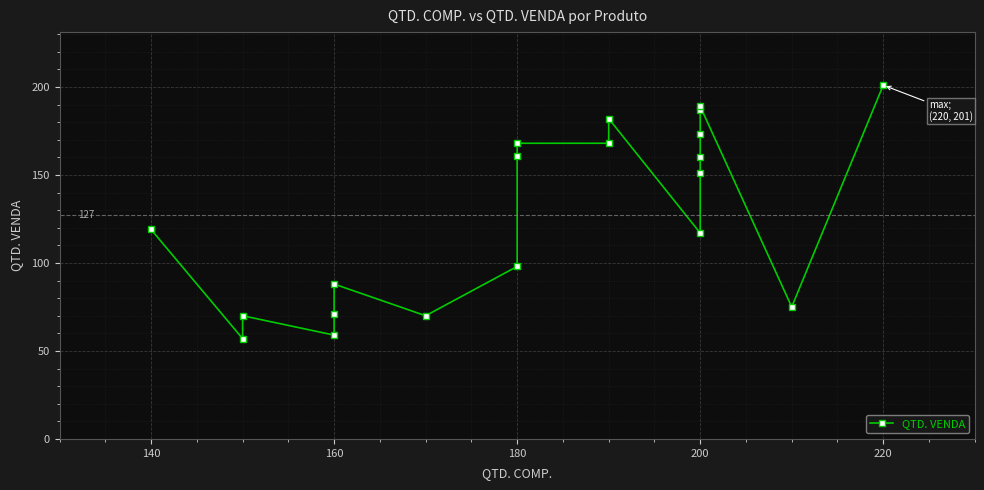

What is the change in value from 200 to 220?

+41